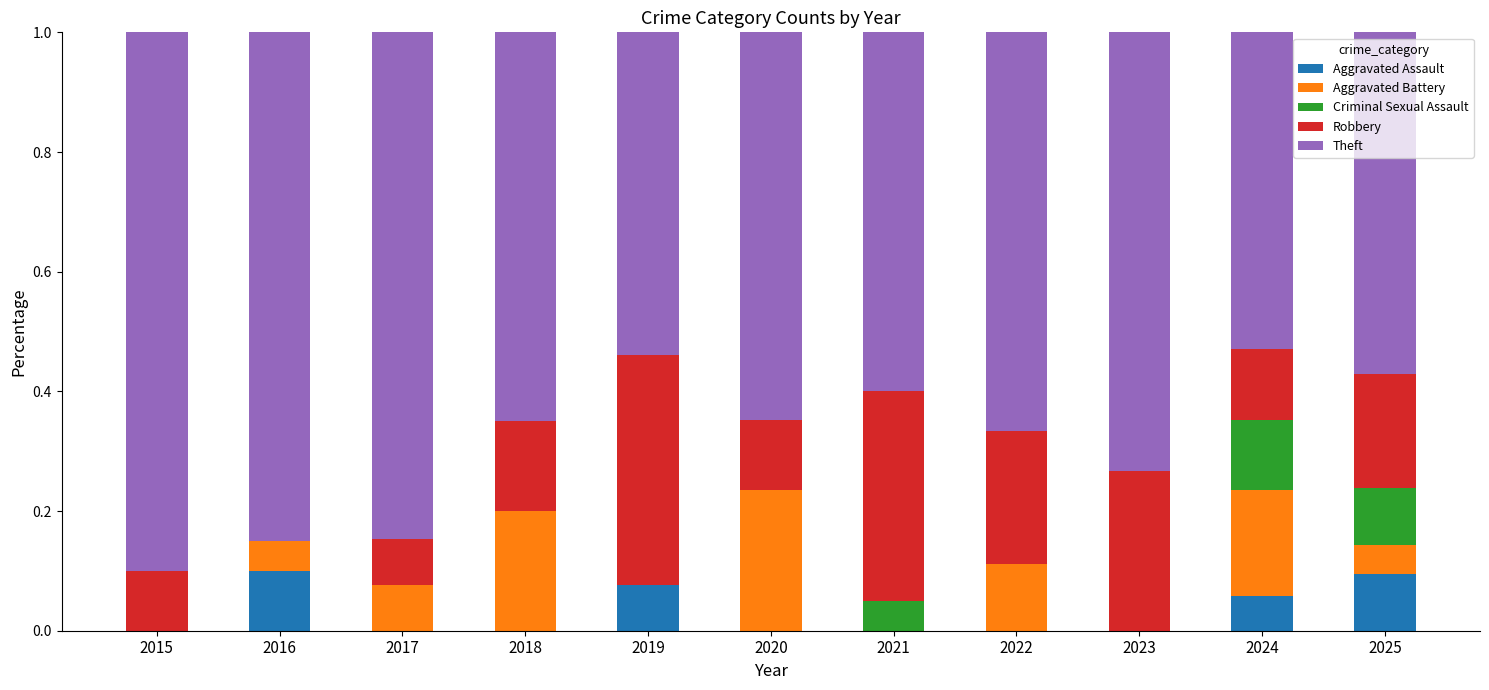

True or false: Aggravated Assault has a value of 0.0 at 2021.

True